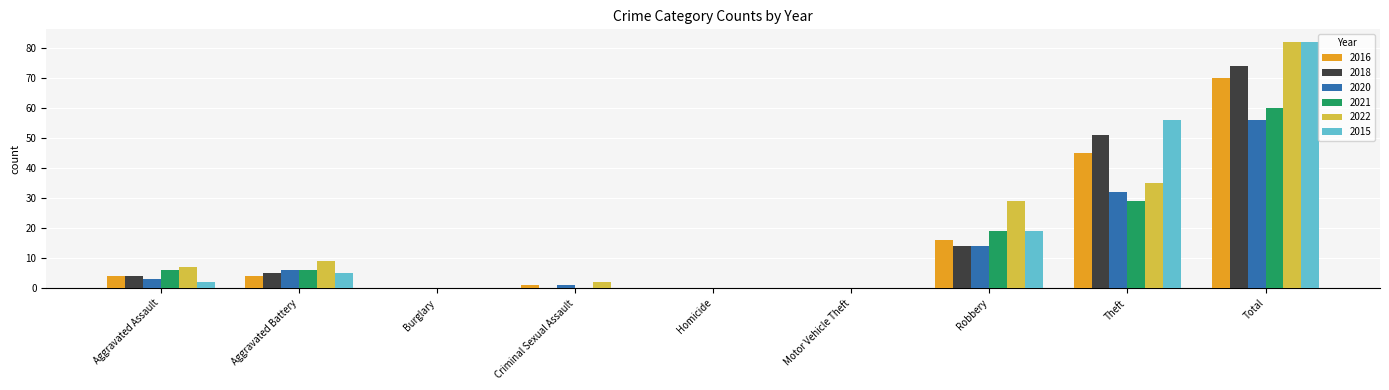

The value of 2020 at Aggravated Battery is 9. True or false?

False